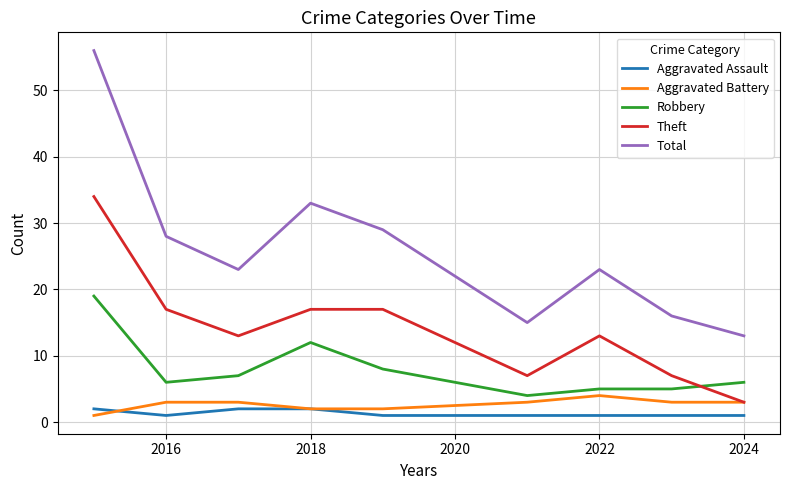

True or false: Total and Robbery intersect in this chart.

False